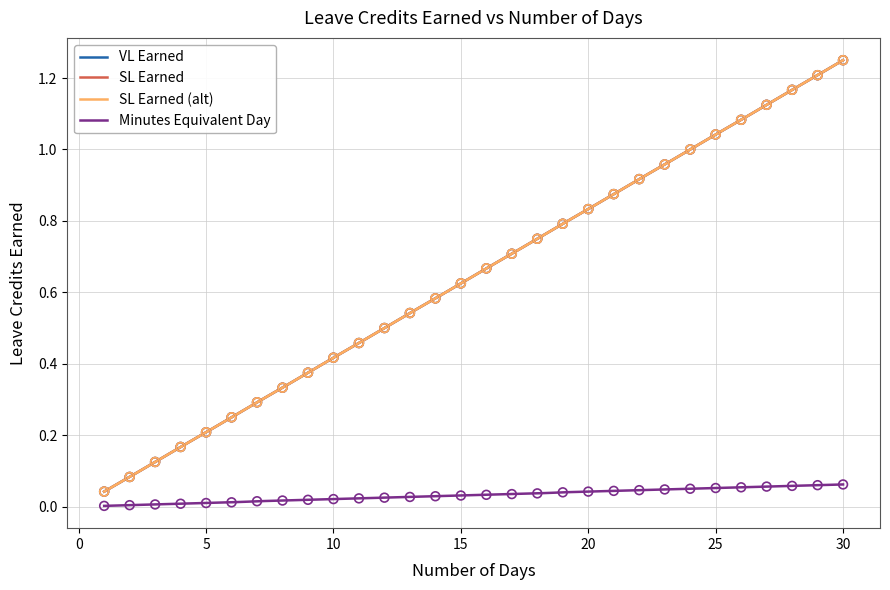

Is the value of SL Earned (alt) at 19 greater than the value of Minutes Equivalent Day at 22?

Yes